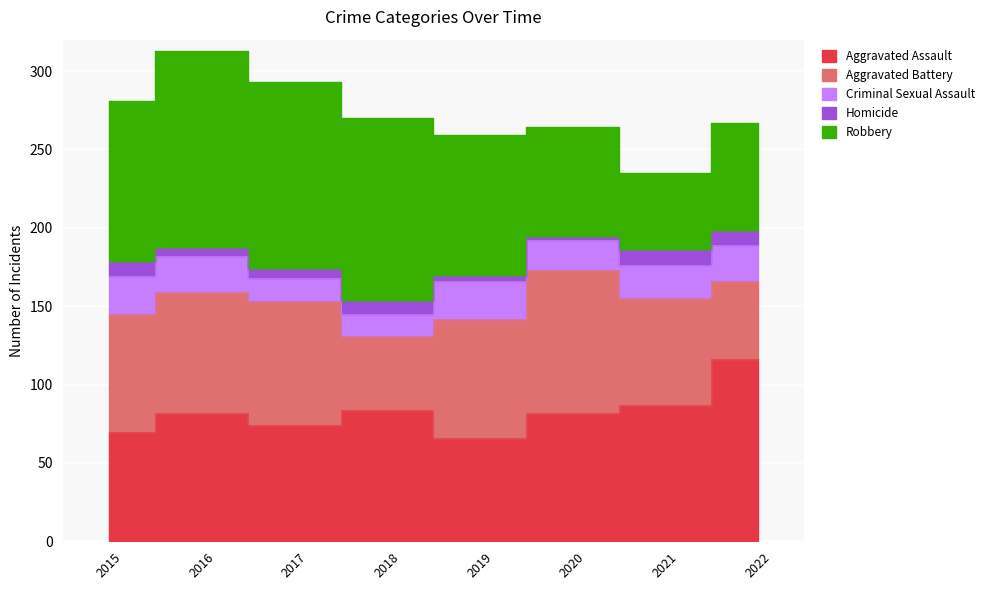

Which series changed the most between 2021 and 2022?

Aggravated Assault